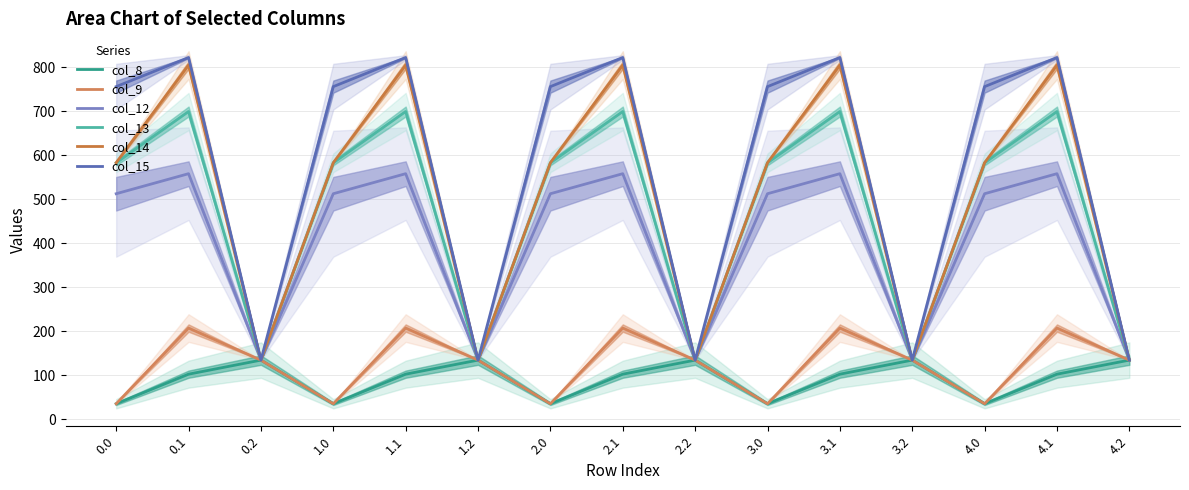

Which category has the lowest value in the col_13 series?

0.2